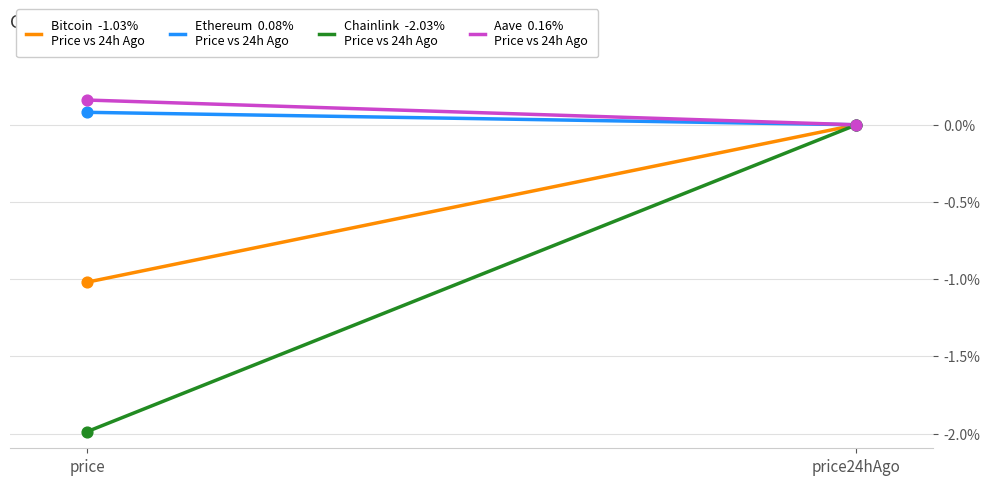

Which series contains the highest Y value?

Aave  0.16%
Price vs 24h Ago